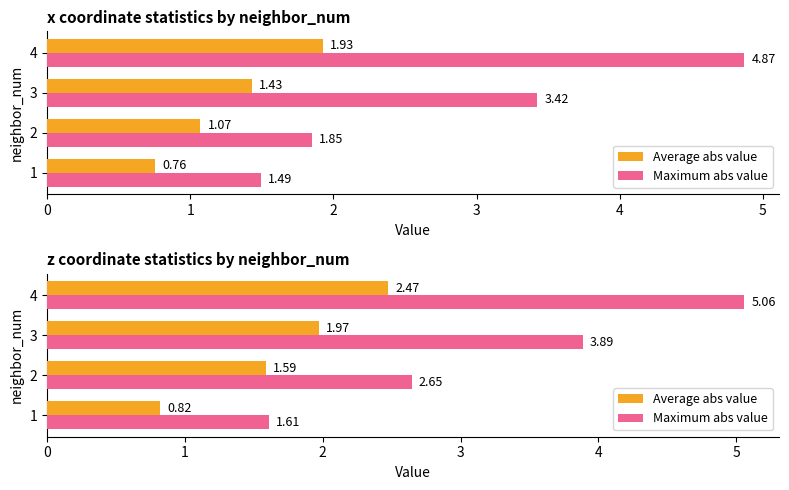

Rank the categories by Maximum abs value value from highest to lowest.

4, 3, 2, 1